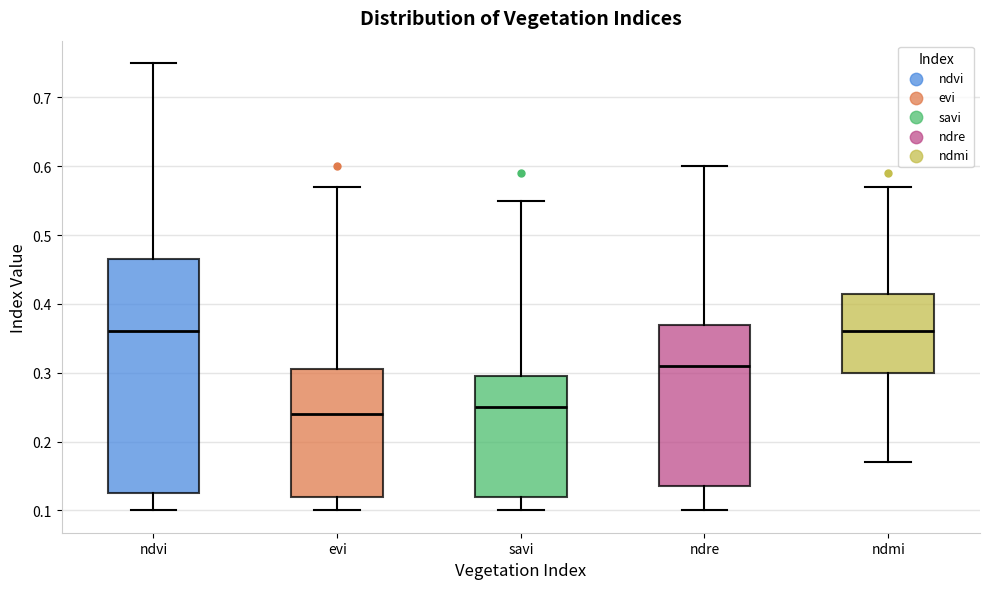

Where is the upper edge of the box for ndvi on the y-axis? The values are not printed on the chart, so give them approximately, as read against the axis.

0.47